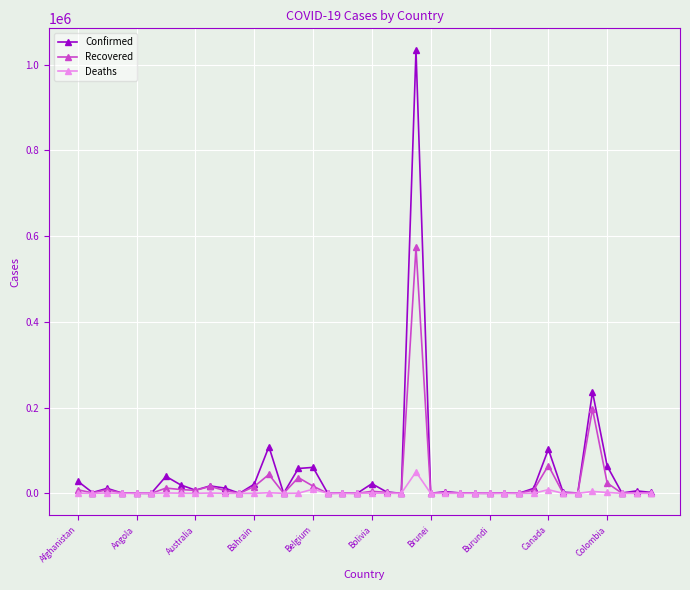

True or false: Recovered has more than 1 interior local peaks.

True